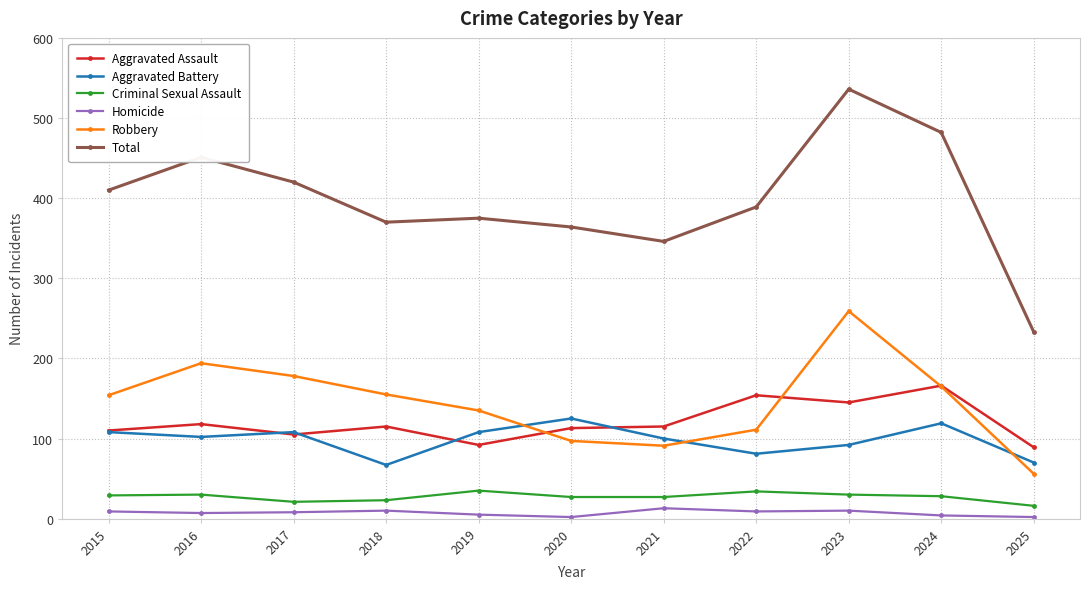

True or false: Total and Aggravated Battery intersect in this chart.

False